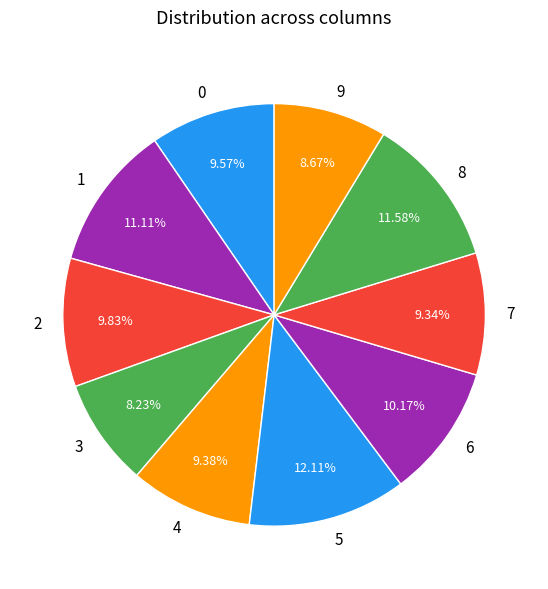

Does 7 represent more than half of the total?

No